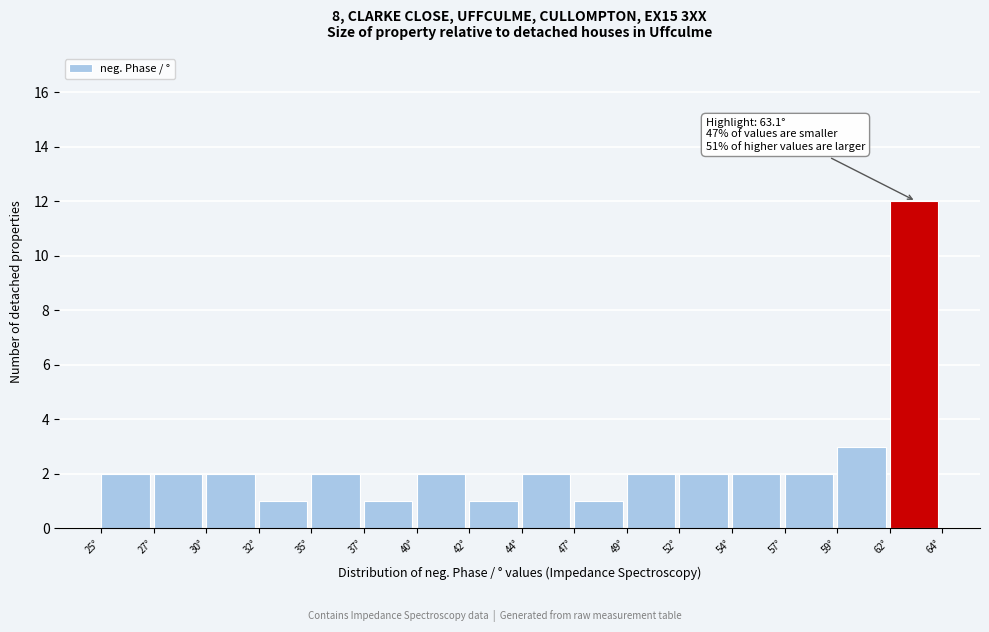

Reading left to right, transcribe all the data shown in this chart.

25°=2	27°=2	30°=2	32°=1	35°=2	37°=1	40°=2	42°=1	44°=2	47°=1	49°=2	52°=2	54°=2	57°=2	59°=3	62°=12